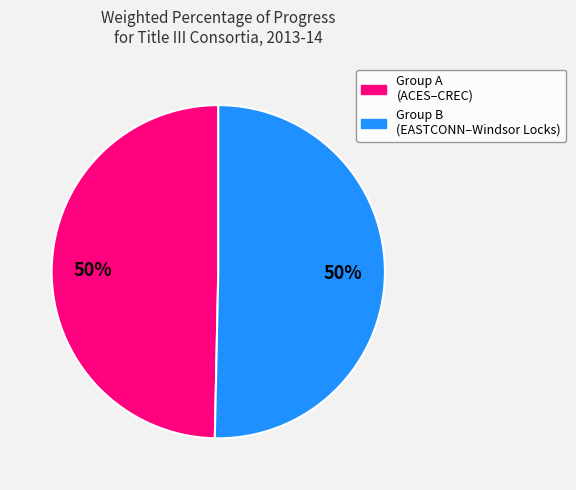

Count the number of slices in the pie.

2